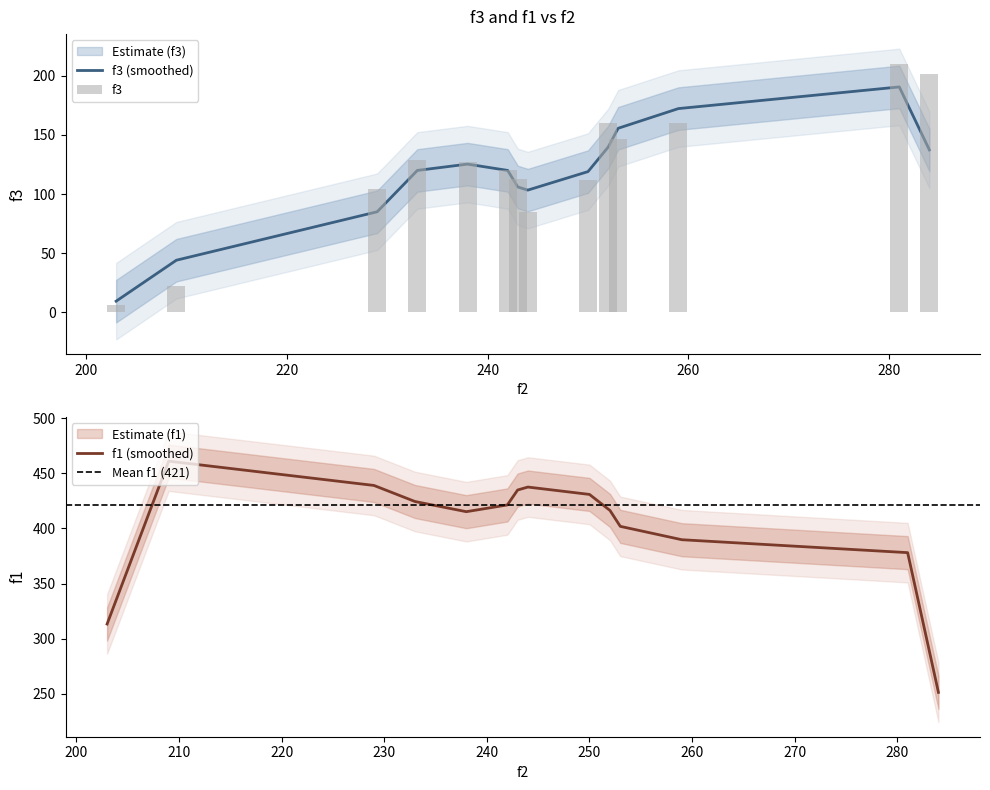

What is the maximum value for f1 (smoothed)?

460.9